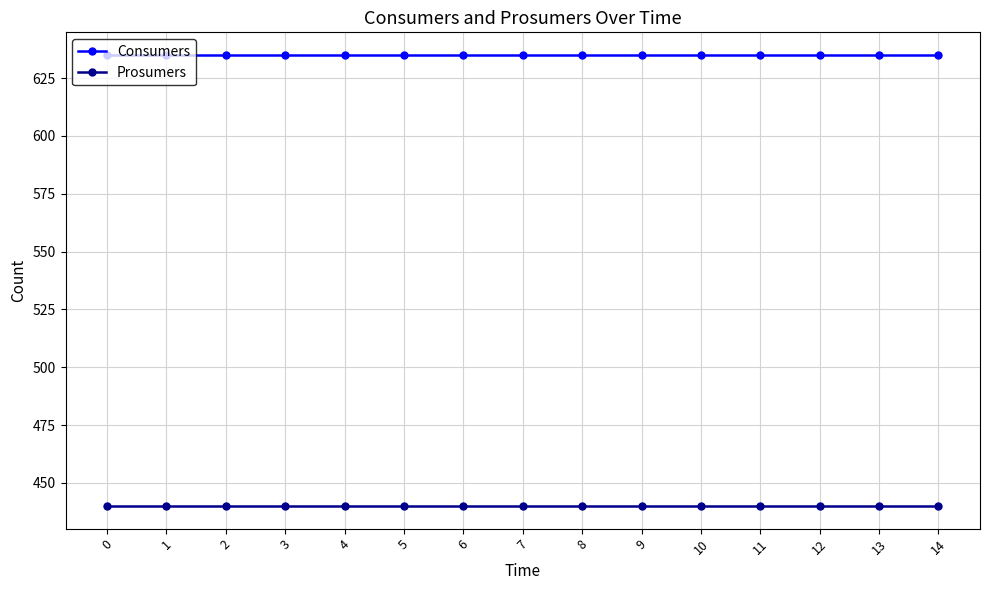

What is the approximate value of Consumers at 2?

635